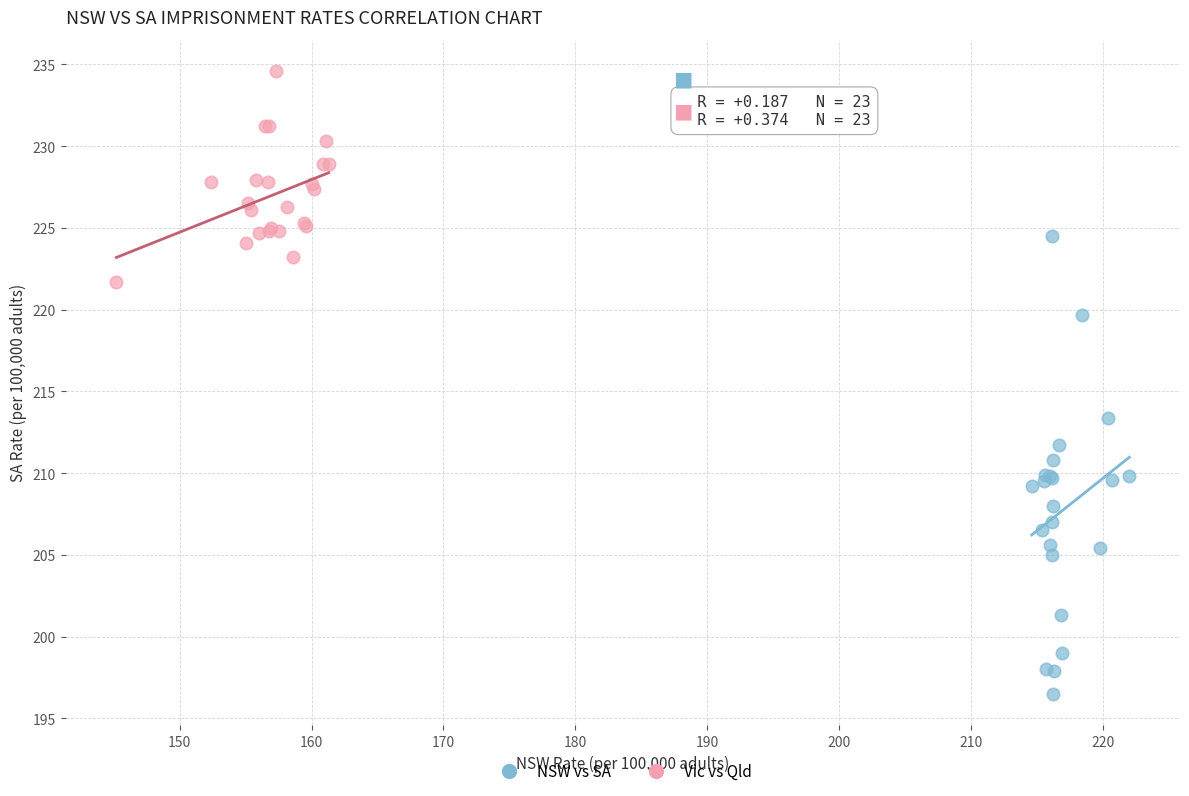

Which series has the widest spread of Y values?

NSW vs SA